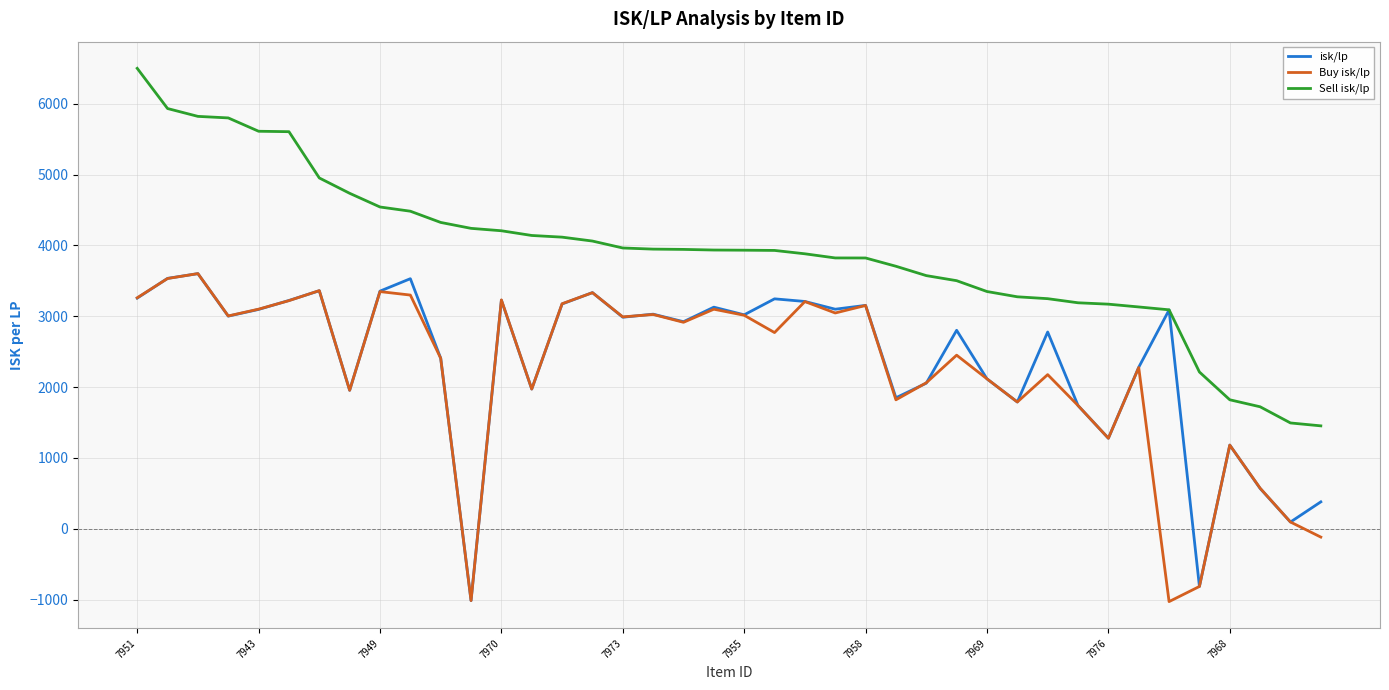

What is the minimum value for Sell isk/lp?

1453.3